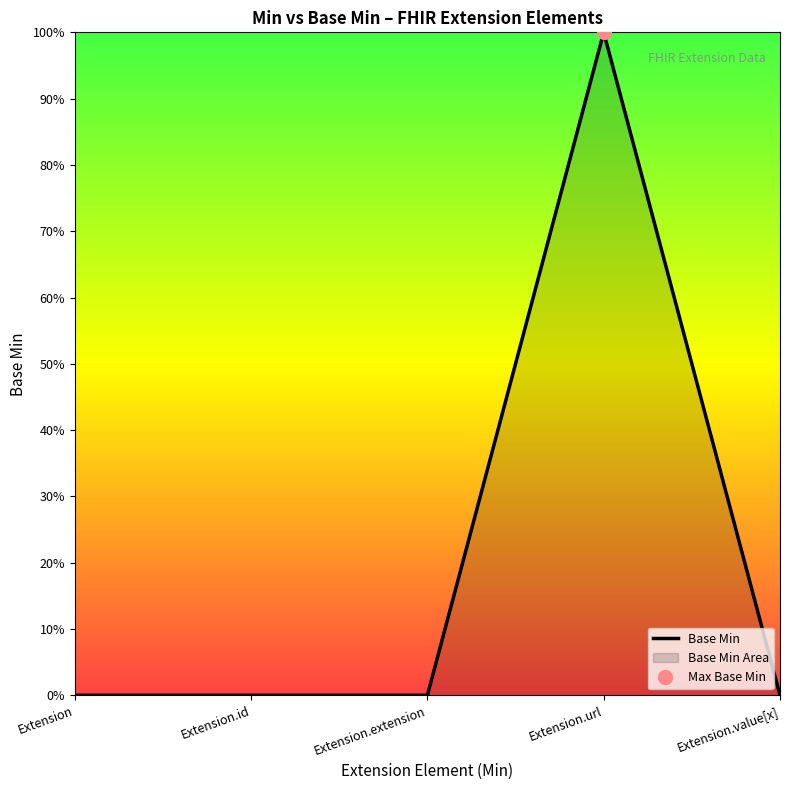

What position from the right is Extension.extension?

3